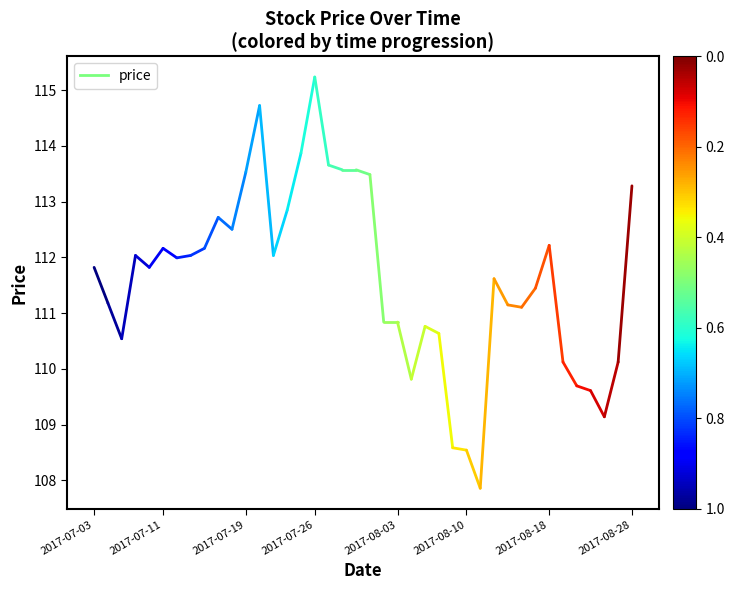

True or false: the data shows 175.2 at 2017-07-03.

False